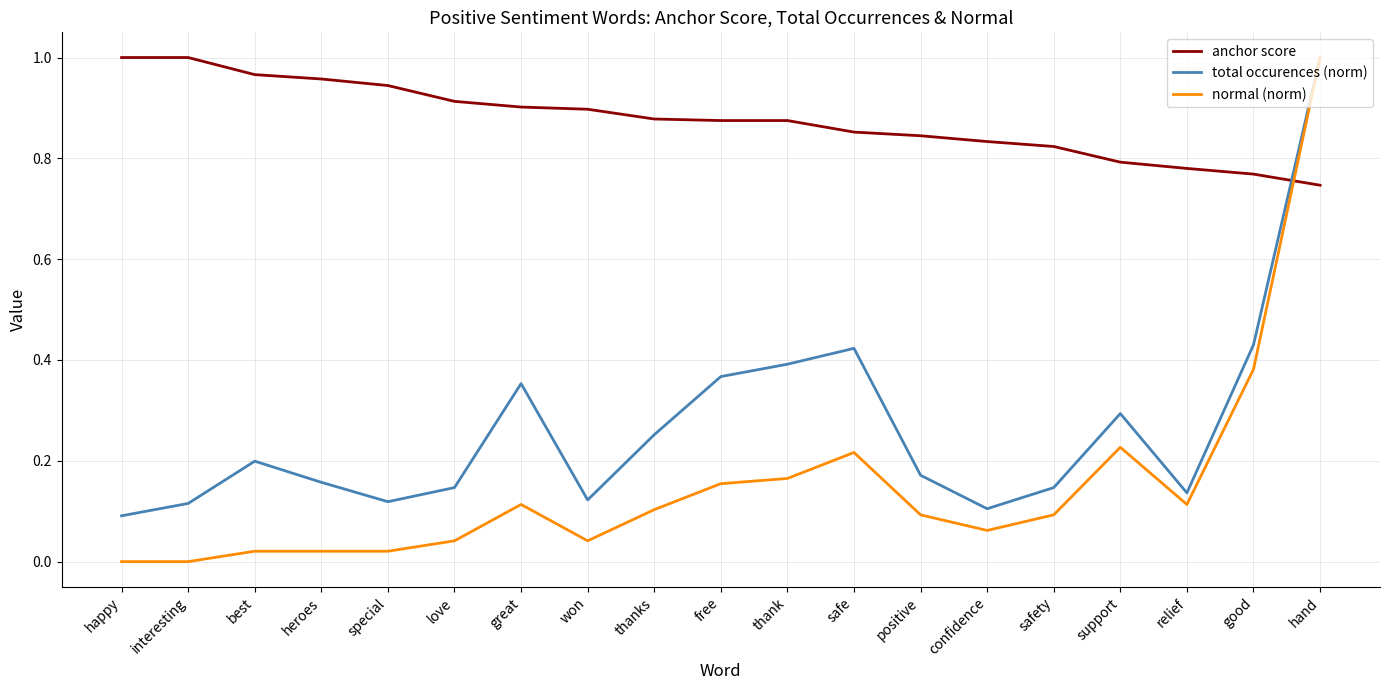

At which category is the sum across all series the highest?

hand